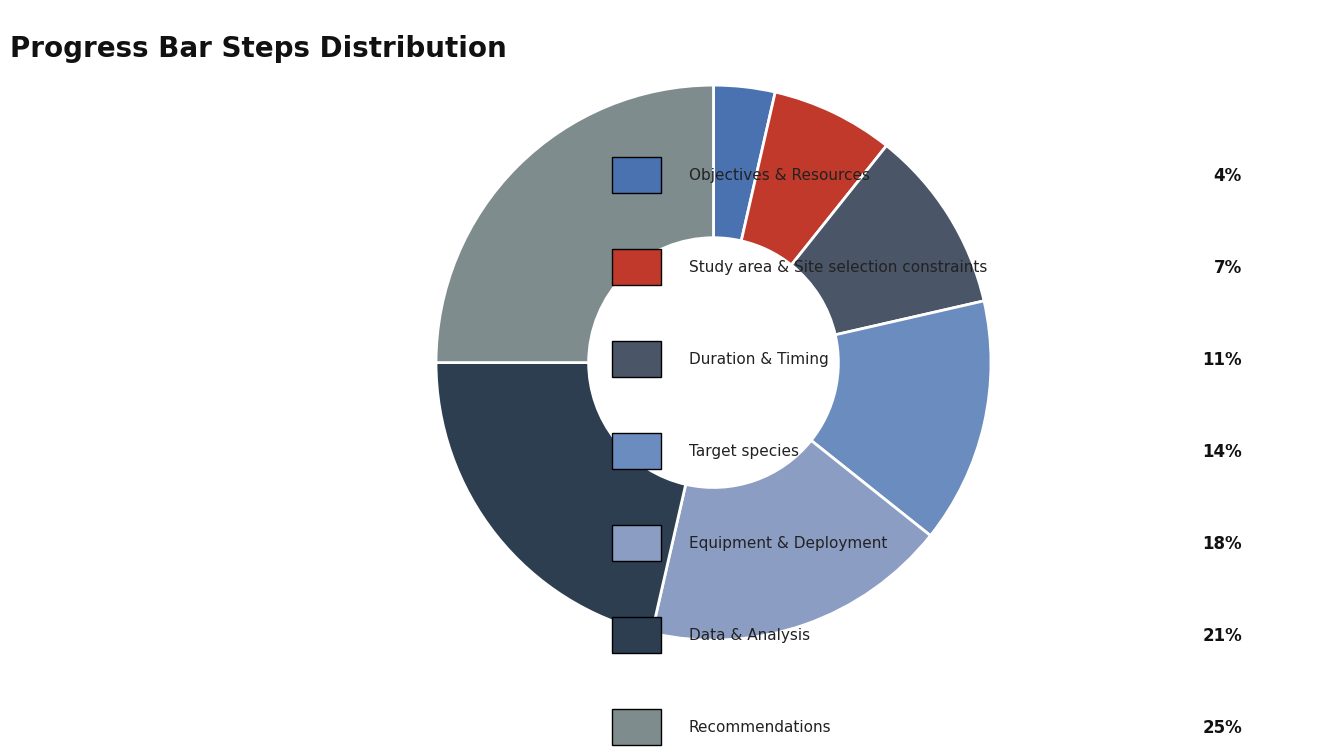

How many slices are in this pie chart?

7